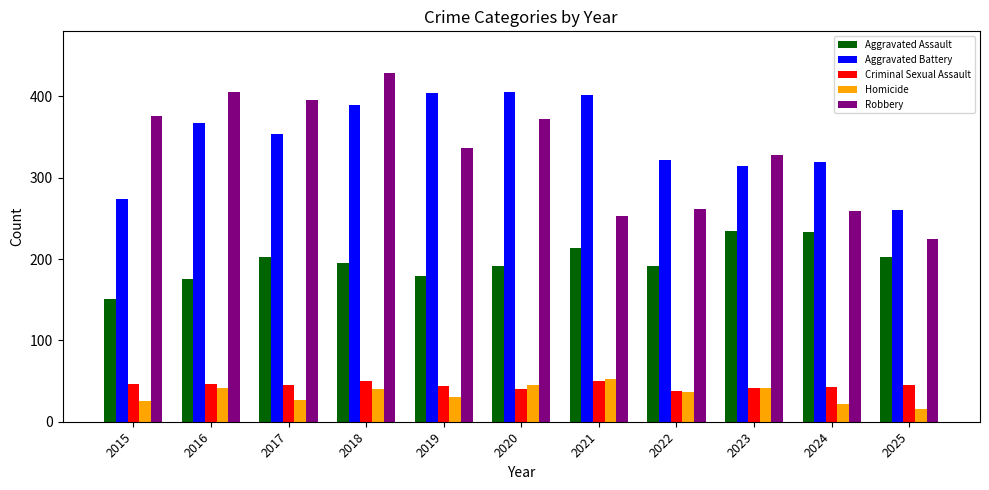

Is it true that Criminal Sexual Assault equals 24 at 2024?

False